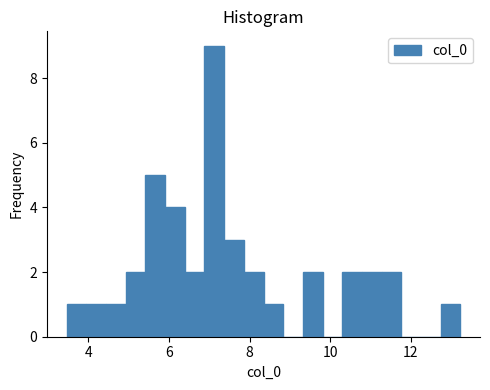

Around what value on the x-axis is the tallest bar? Give the approximate position of its centre, as read against the axis.

7.2